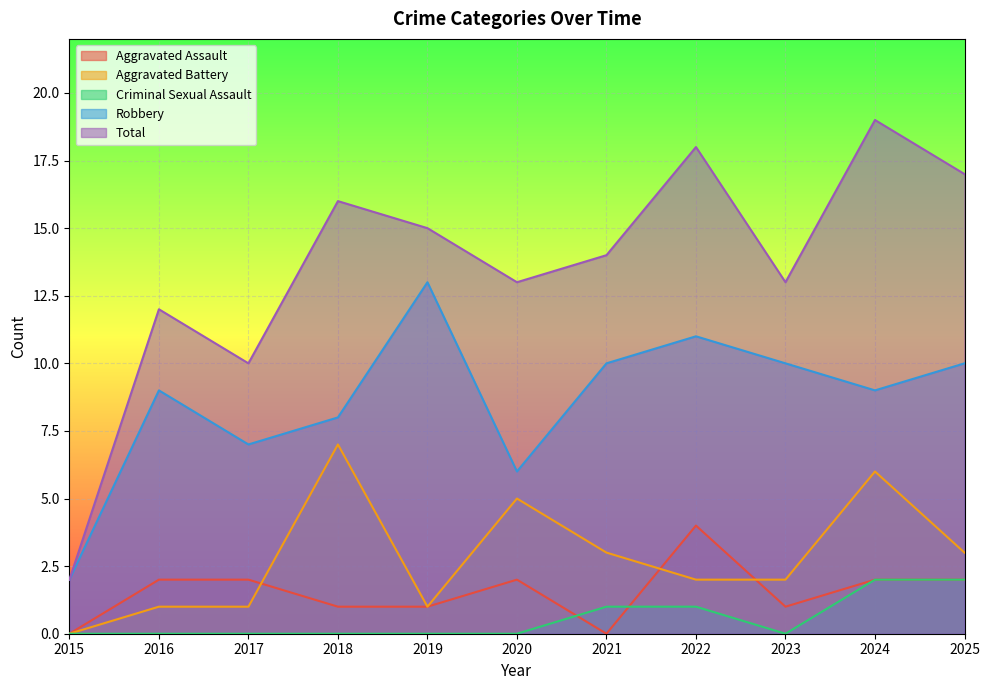

How many lines are shown in the chart?

5